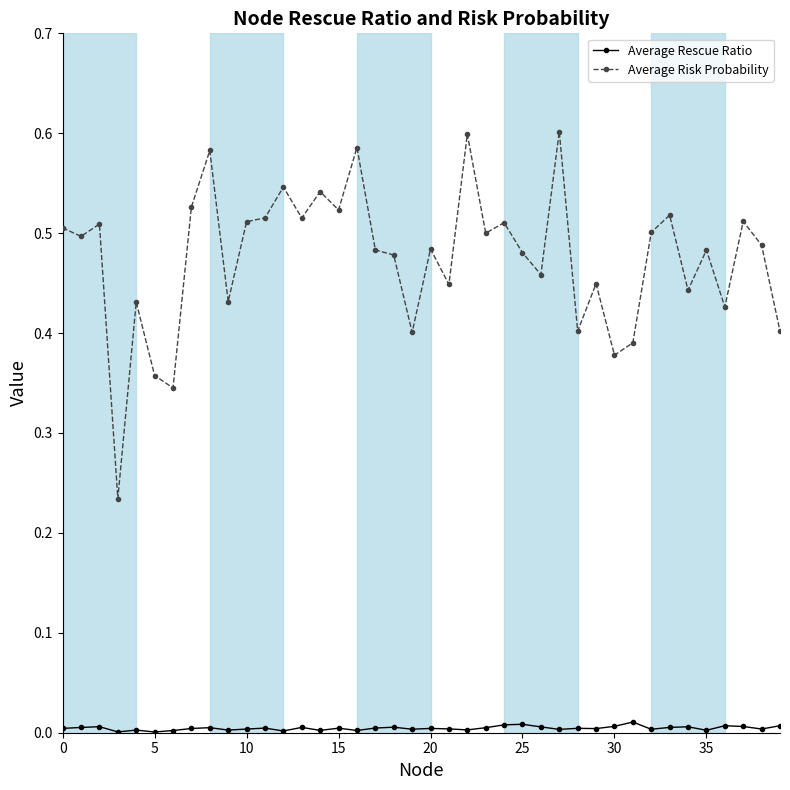

Rank the series by their average value, from lowest to highest.

Average Rescue Ratio, Average Risk Probability